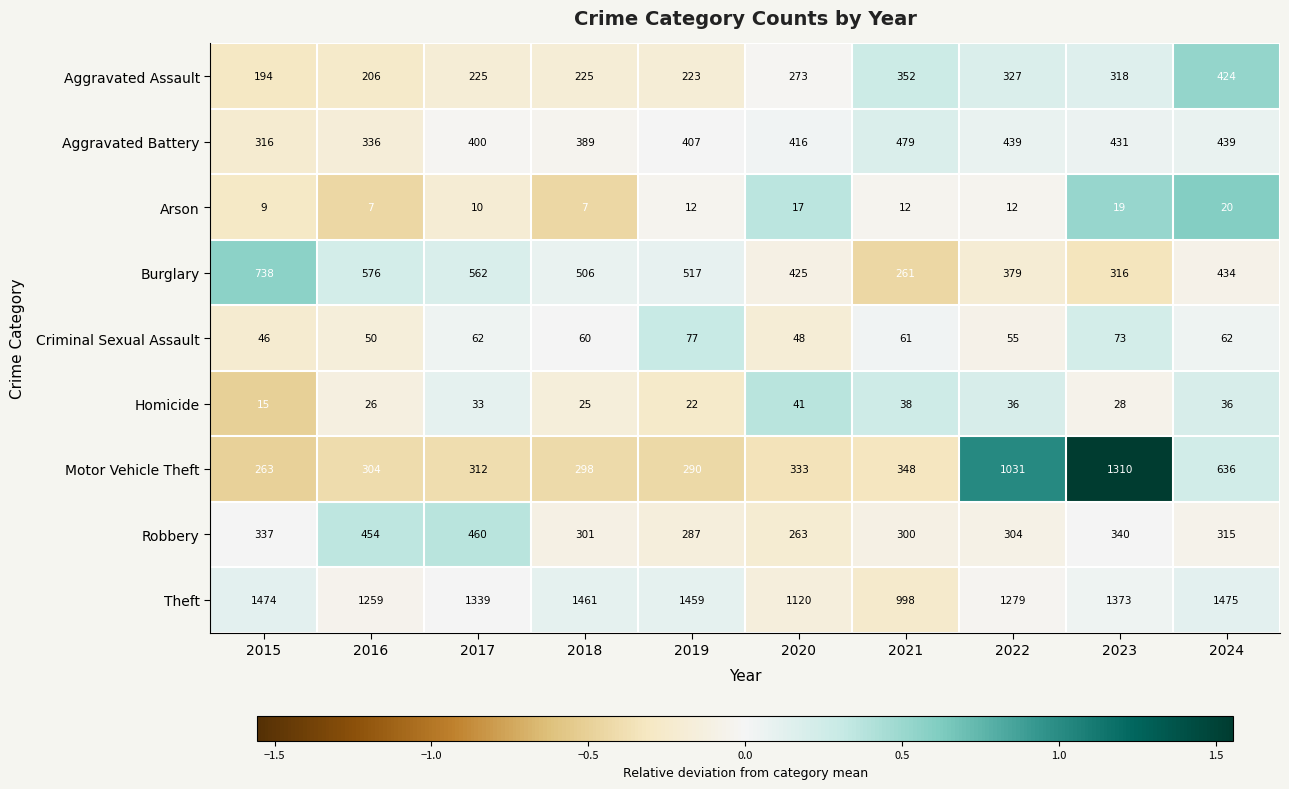

Which series has the largest total across all categories?

Theft